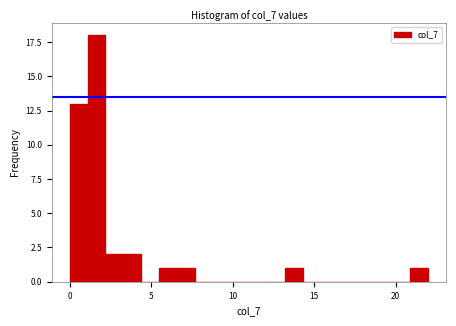

Read against the x-axis, roughly where is the centre of the tallest bar?

1.5